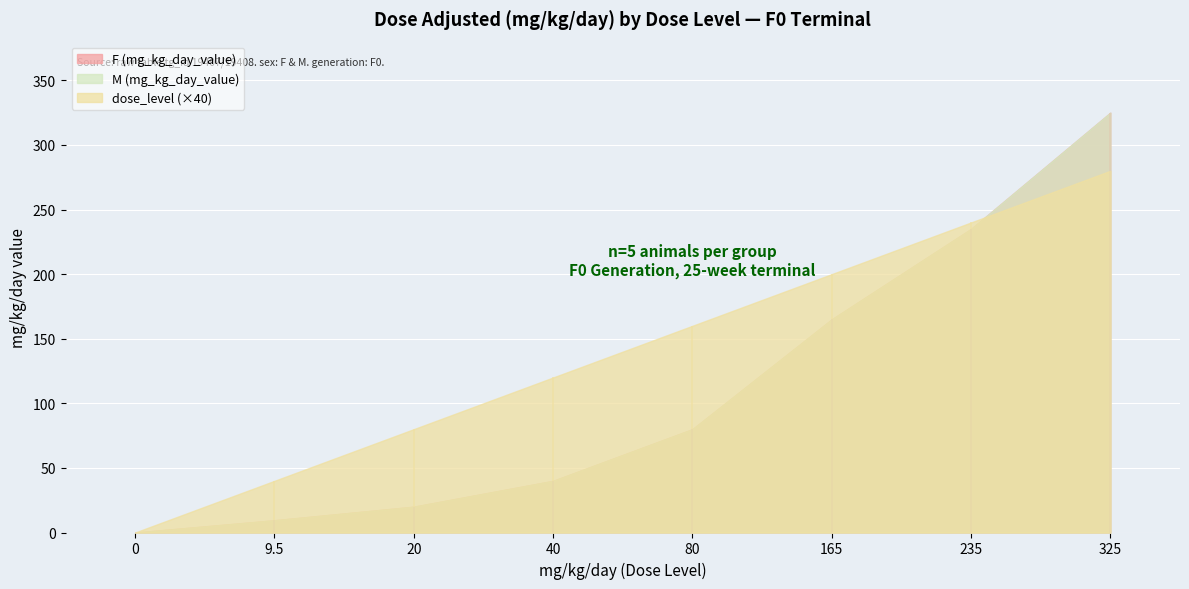

True or false: F (mg_kg_day_value) has more than 0 interior local peaks.

False